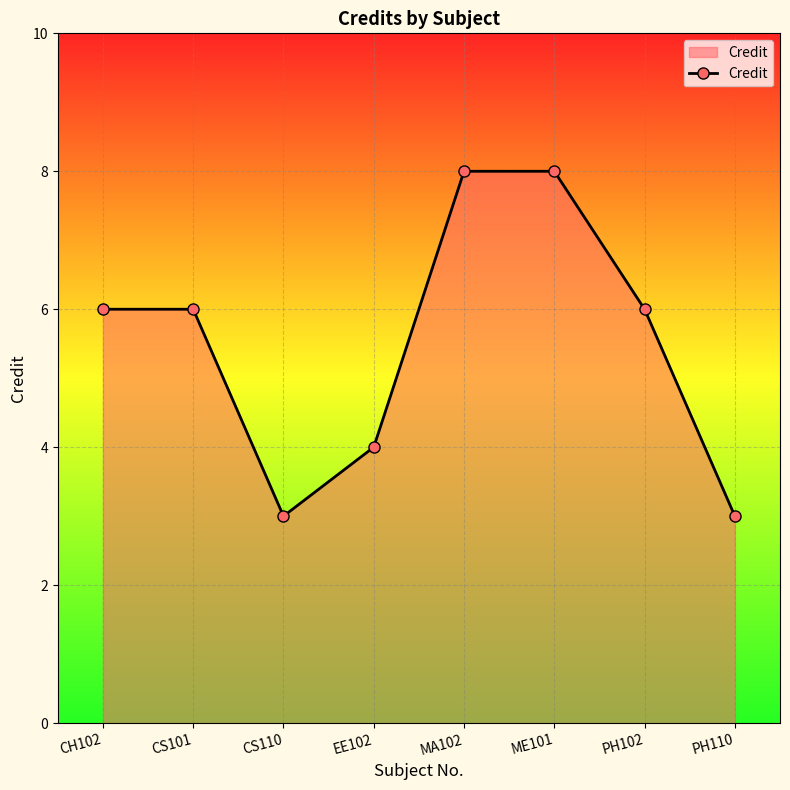

What is the difference between the maximum and second lowest values?

5